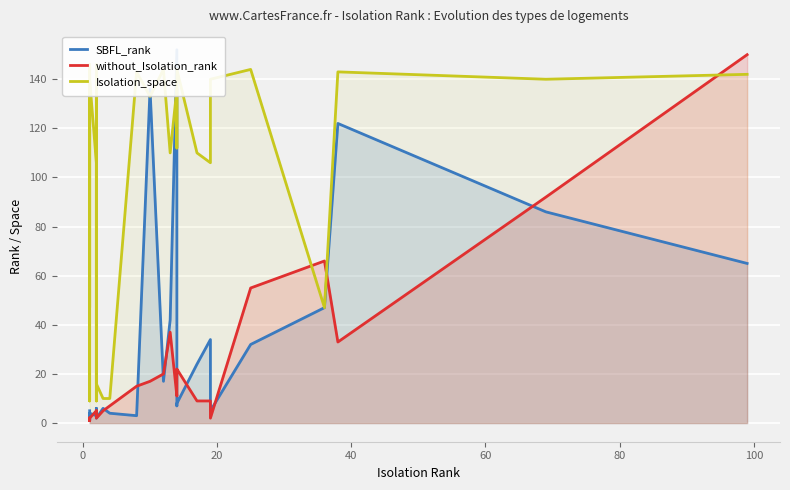

True or false: Isolation_space has a value of 190 at 40.

False